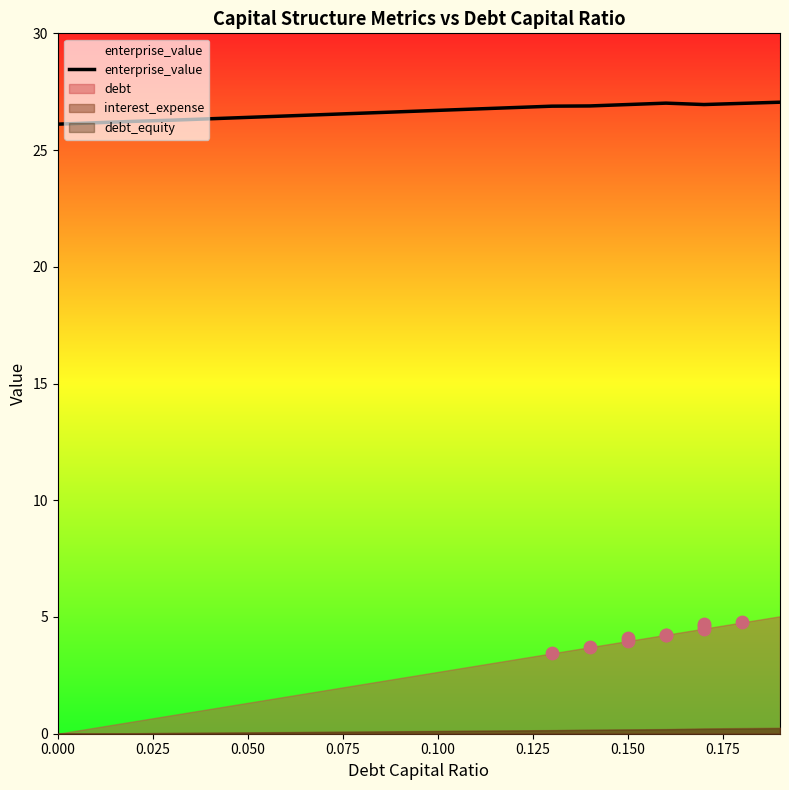

The enterprise_value series shows 44.6 at 0.000. True or false?

False